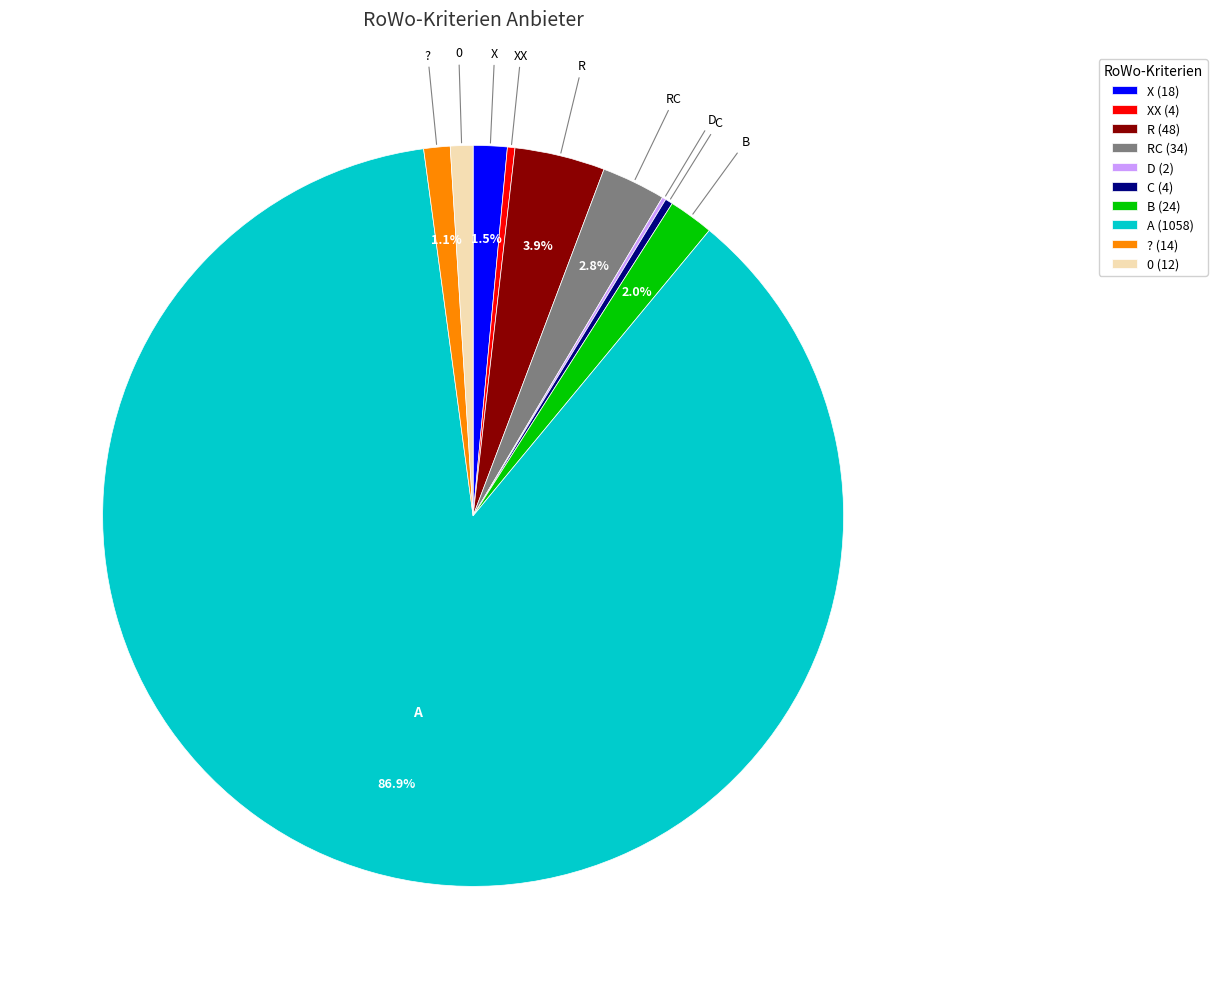

What is the largest slice in the pie chart?

A (1058)